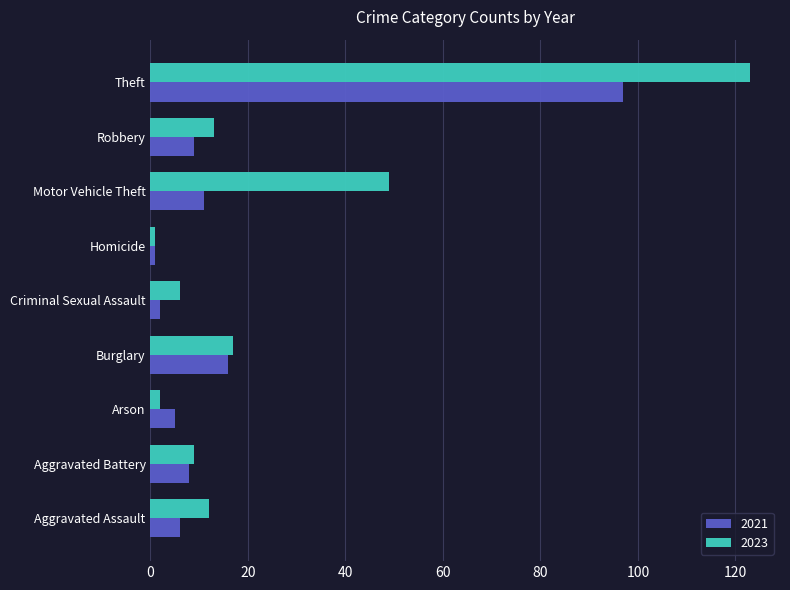

At which label does 2023 reach its peak?

Theft